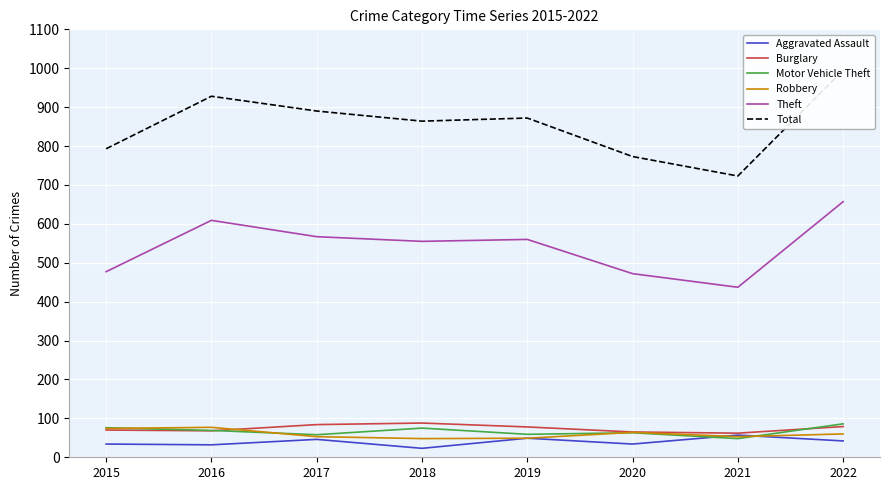

Reading right to left, list all the values displayed in this chart.

Aggravated Assault: 2022=42	2021=57	2020=34	2019=49	2018=23	2017=46	2016=32	2015=34
Burglary: 2022=79	2021=62	2020=65	2019=78	2018=88	2017=84	2016=68	2015=70
Motor Vehicle Theft: 2022=86	2021=48	2020=63	2019=59	2018=75	2017=58	2016=69	2015=76
Robbery: 2022=60	2021=53	2020=64	2019=49	2018=48	2017=53	2016=77	2015=74
Theft: 2022=657	2021=437	2020=472	2019=560	2018=555	2017=567	2016=609	2015=477
Total: 2022=995	2021=723	2020=773	2019=872	2018=864	2017=890	2016=928	2015=793